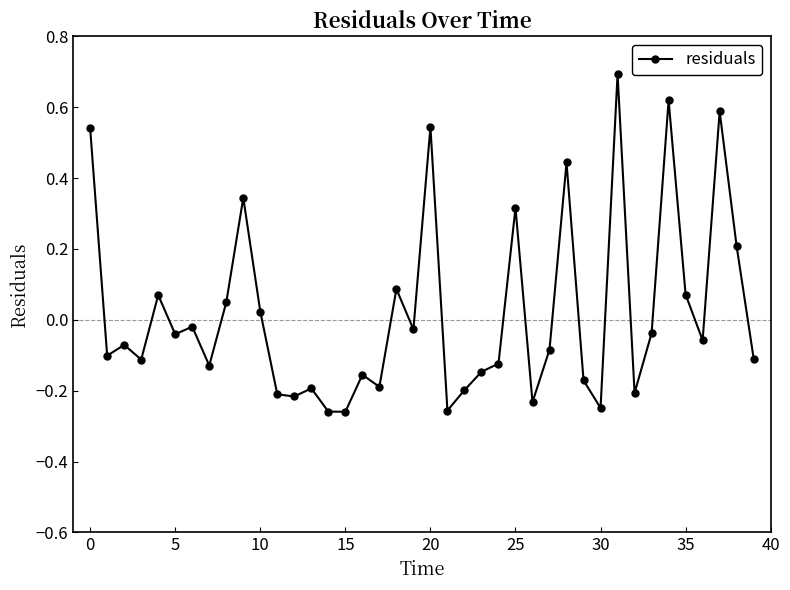

What is the greatest value displayed?

0.7